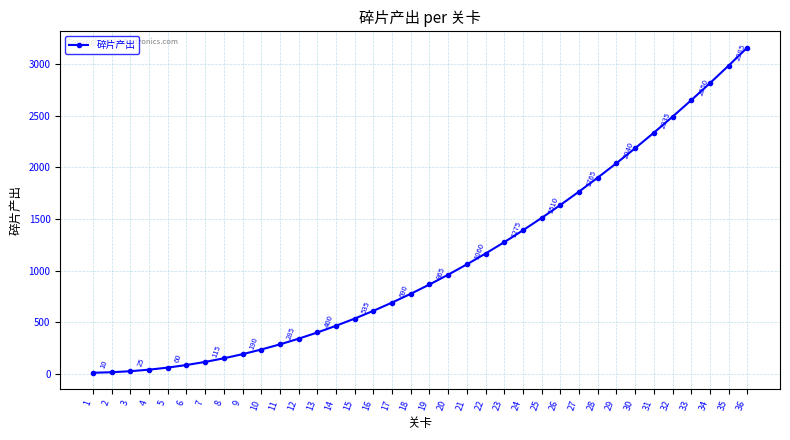

What is the average value?

1089